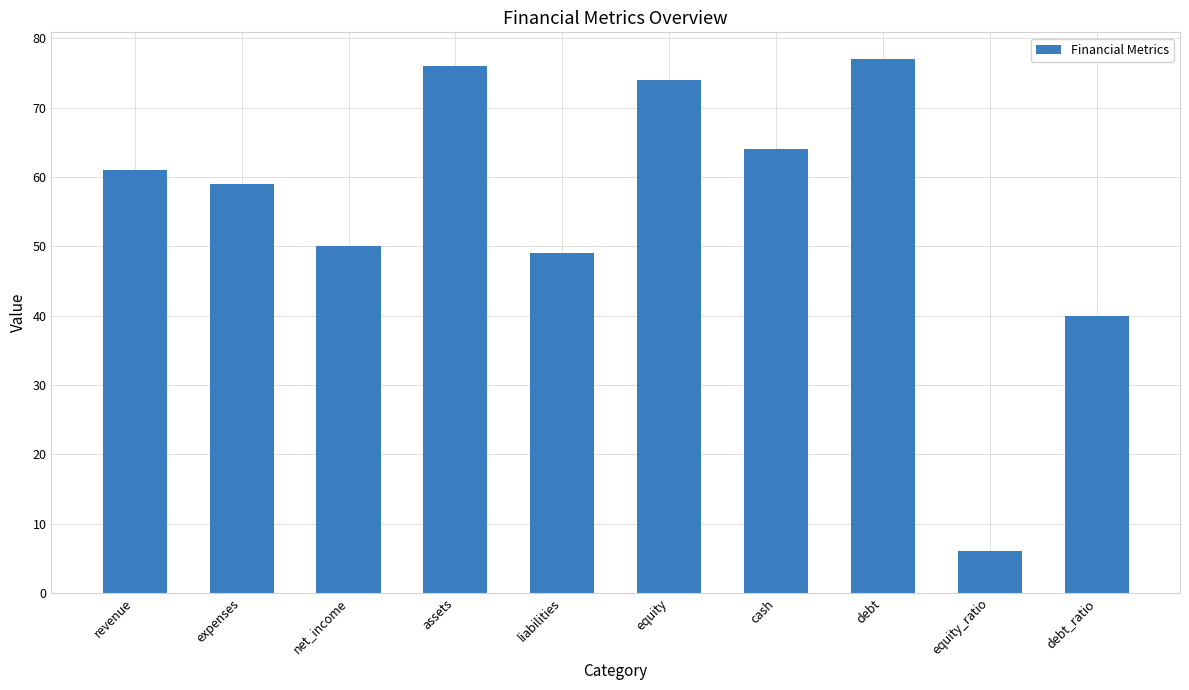

What is the change in value from liabilities to debt_ratio?

-9